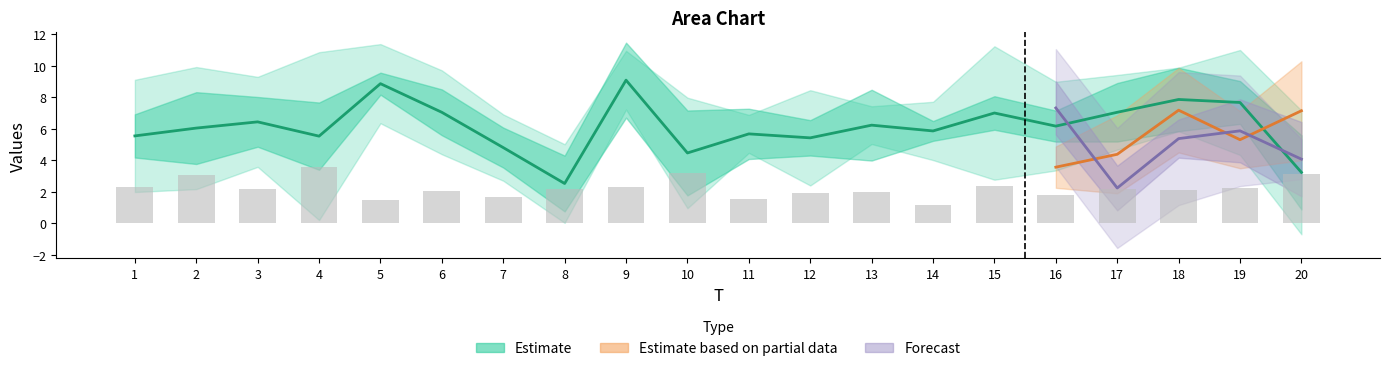

Which category has the highest value in the x2 series?

4